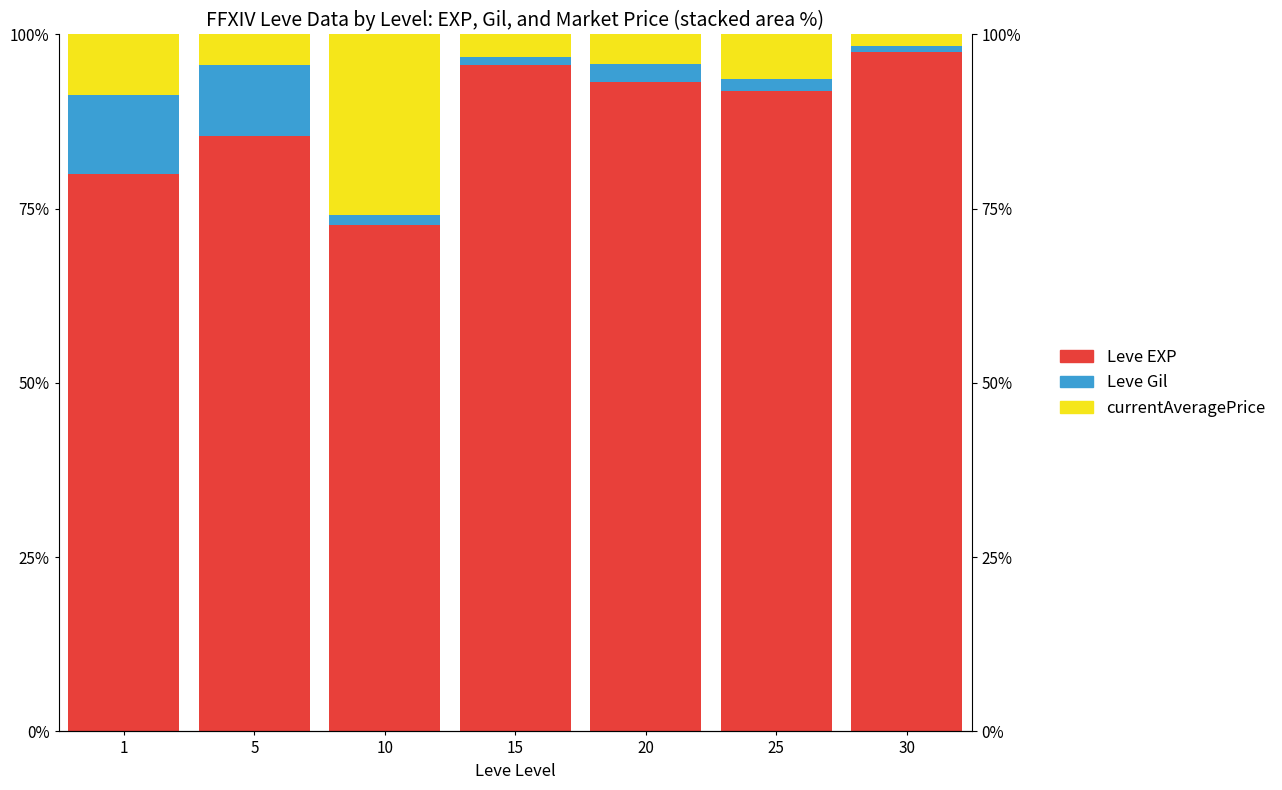

Reading right to left, transcribe all the data shown in this chart.

Leve EXP: 30=97.5	25=91.9	20=93.1	15=95.7	10=72.7	5=85.5	1=80.0
Leve Gil: 30=0.9	25=1.7	20=2.6	15=1.1	10=1.4	5=10.2	1=11.3
currentAveragePrice: 30=1.7	25=6.3	20=4.2	15=3.2	10=26.0	5=4.3	1=8.7